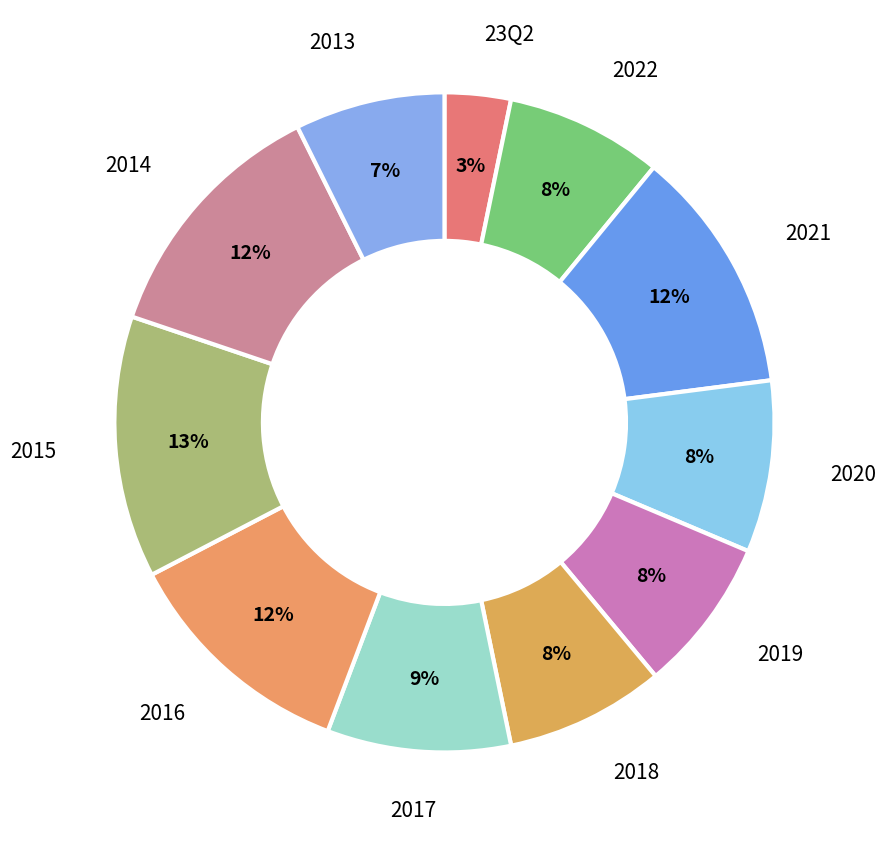

To the nearest percent, what portion does 2017 represent?

9%